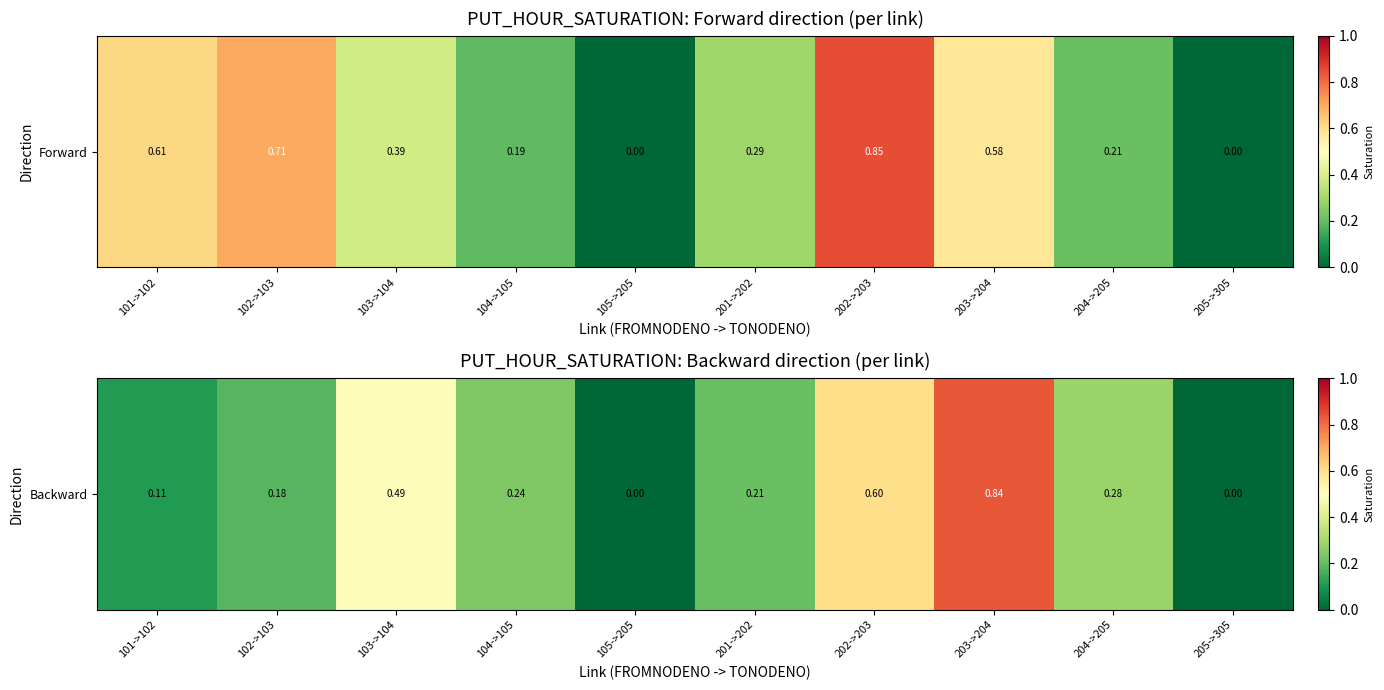

How many data points are above 0?

8